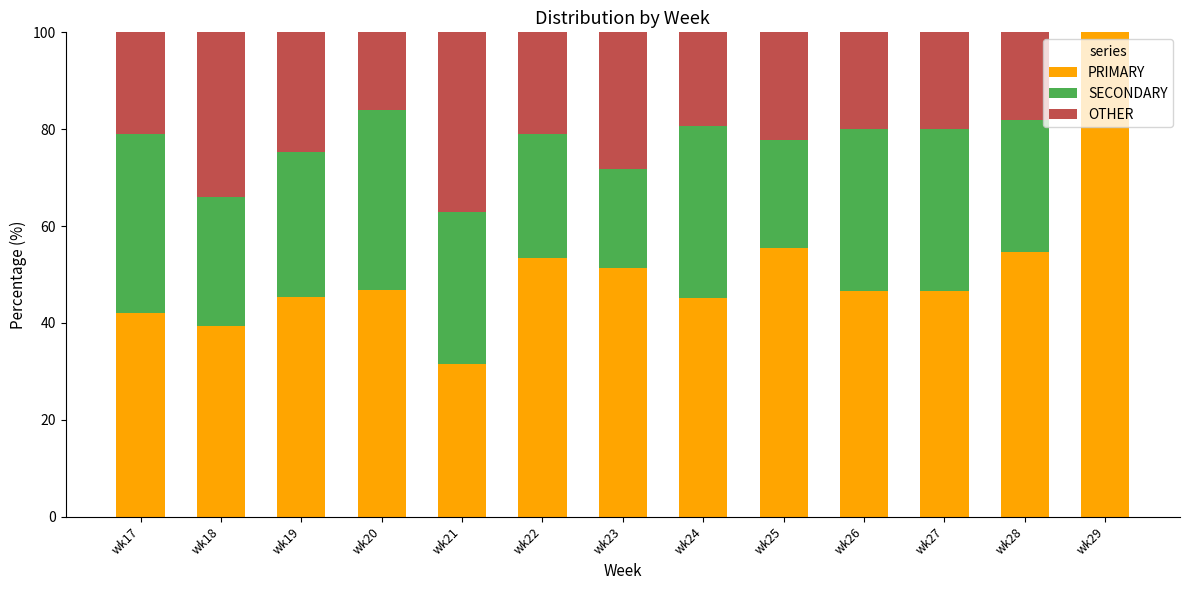

What is the total value across all series at wk22?

100.0